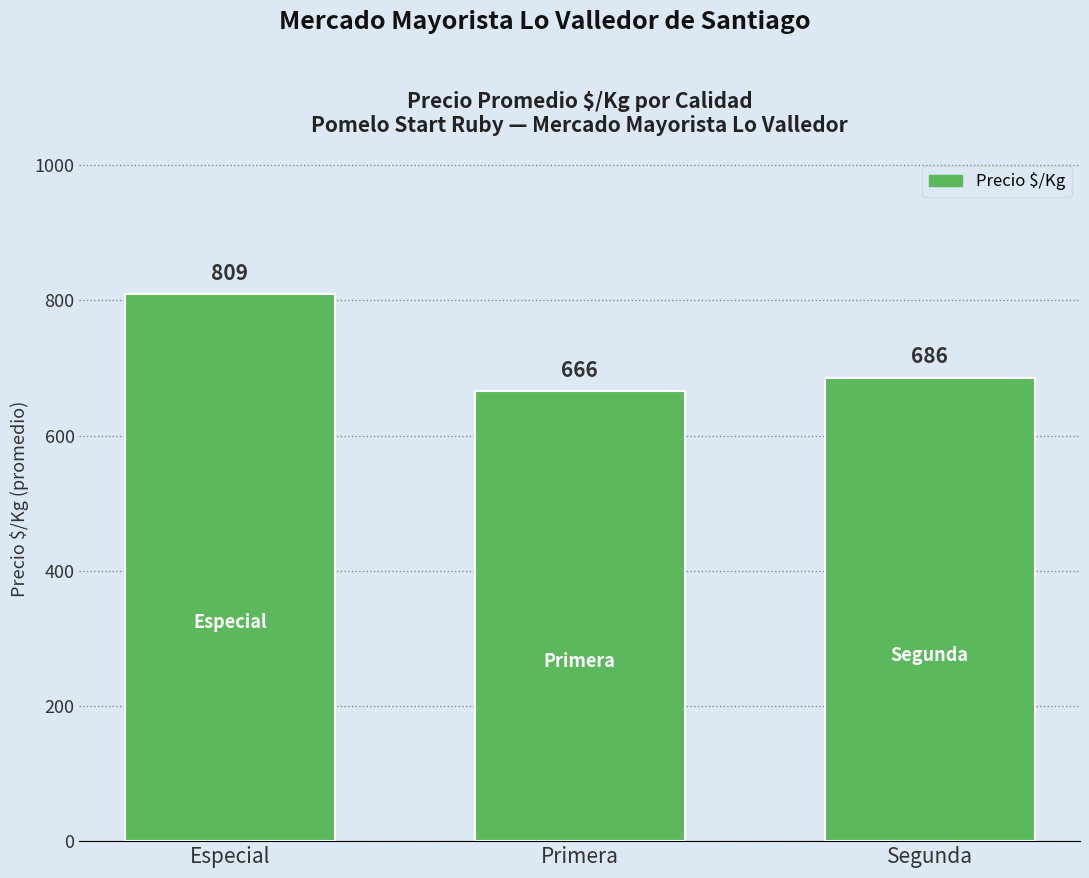

Rank the categories by value from lowest to highest.

Primera, Segunda, Especial